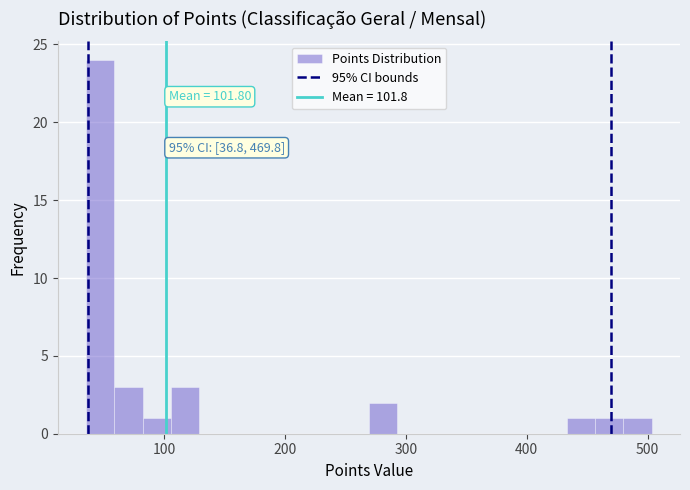

Read against the x-axis, roughly where is the centre of the tallest bar?

50